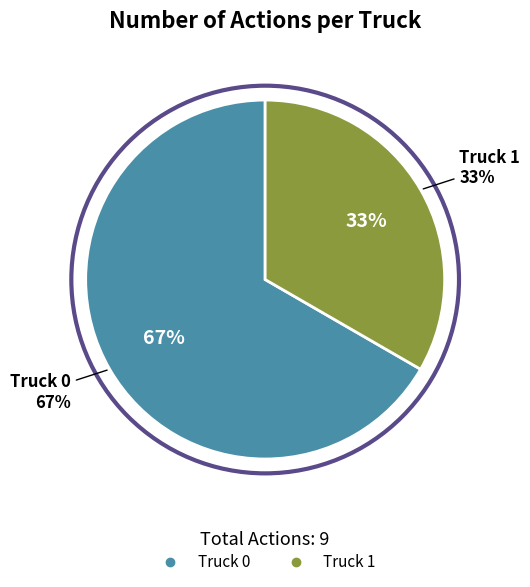

How much of the chart is everything except Truck 0?

33.3%